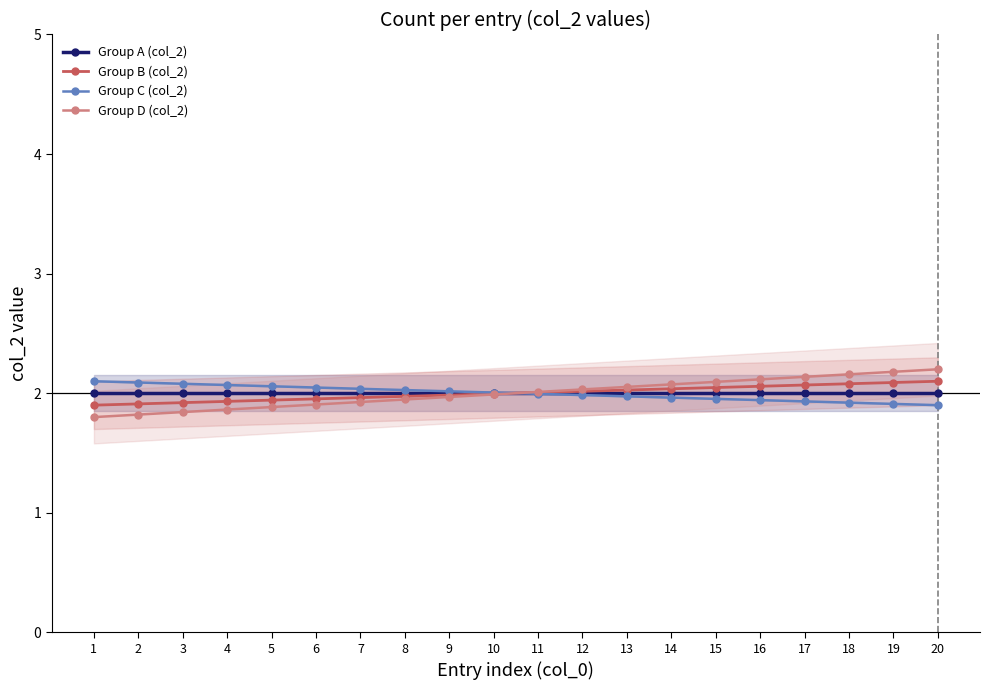

List the series in order of their peak value, highest first.

Group D (col_2), Group B (col_2), Group C (col_2), Group A (col_2)